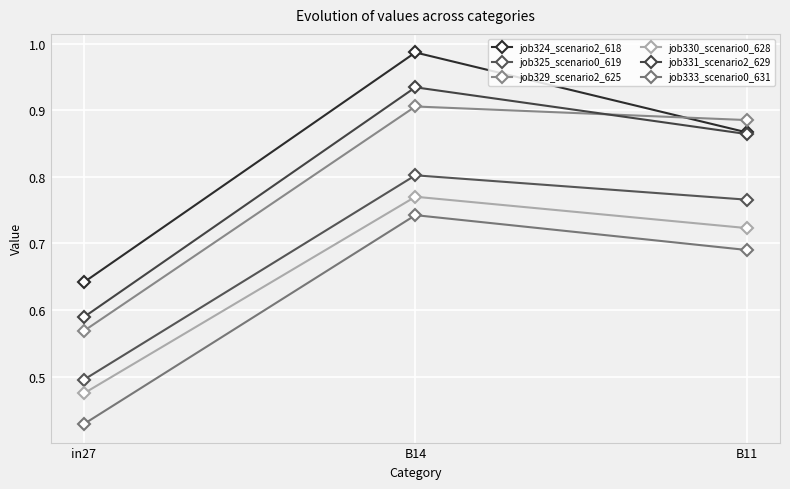

What are all the series names shown in the legend?

job324_scenario2_618, job325_scenario0_619, job329_scenario2_625, job330_scenario0_628, job331_scenario2_629, job333_scenario0_631